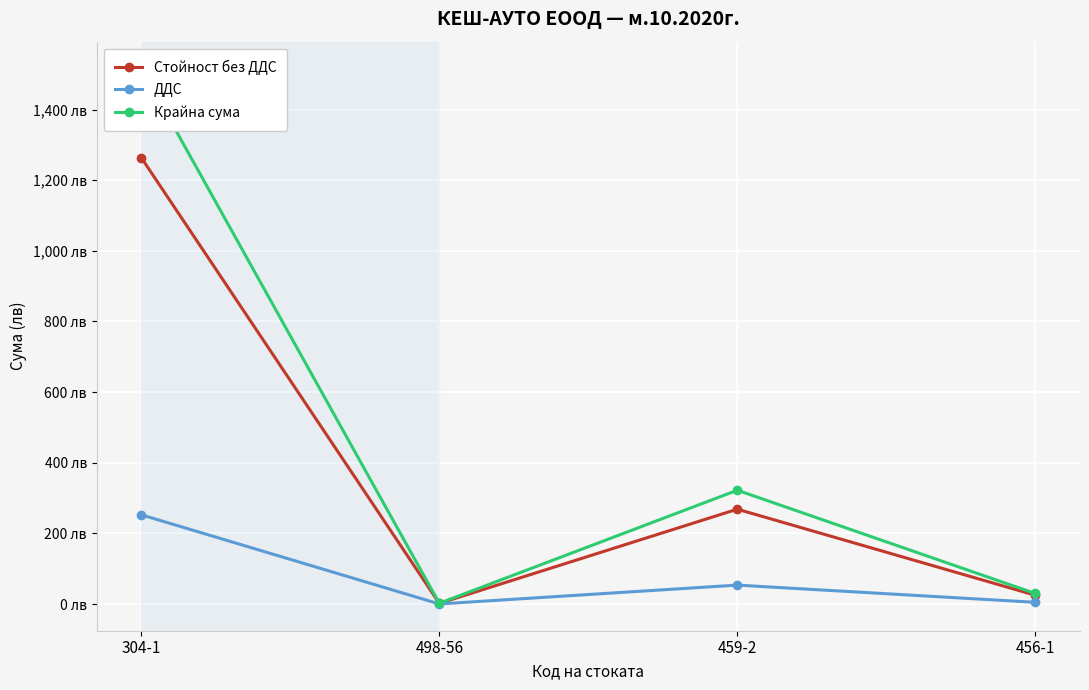

At which label is Крайна сума closest to 759?

459-2